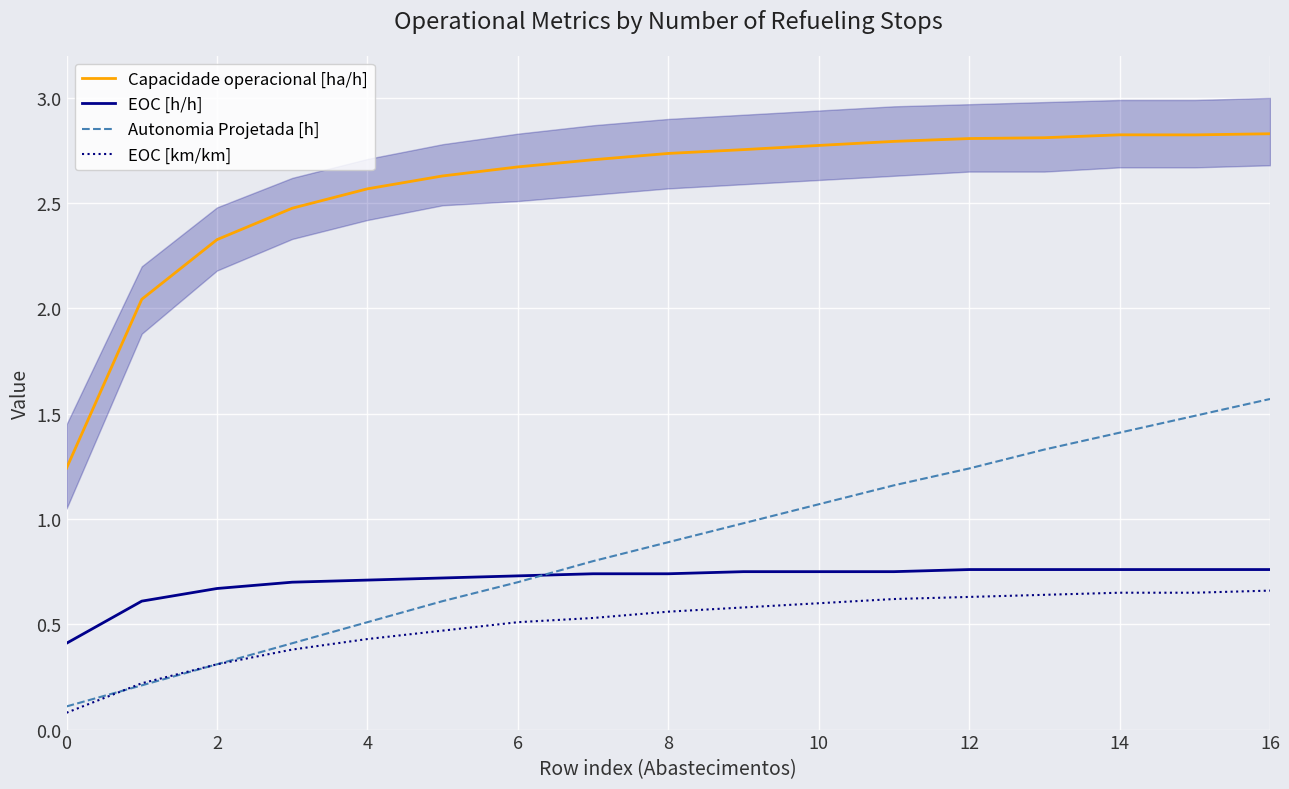

What is the difference between the Capacidade operacional [ha/h] values at 14 and 13?

0.1